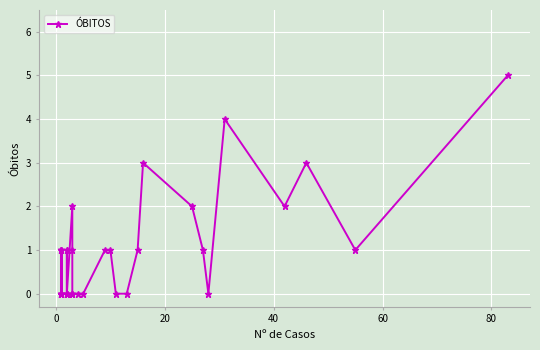

The chart shows a value of 3 at 40. True or false?

False